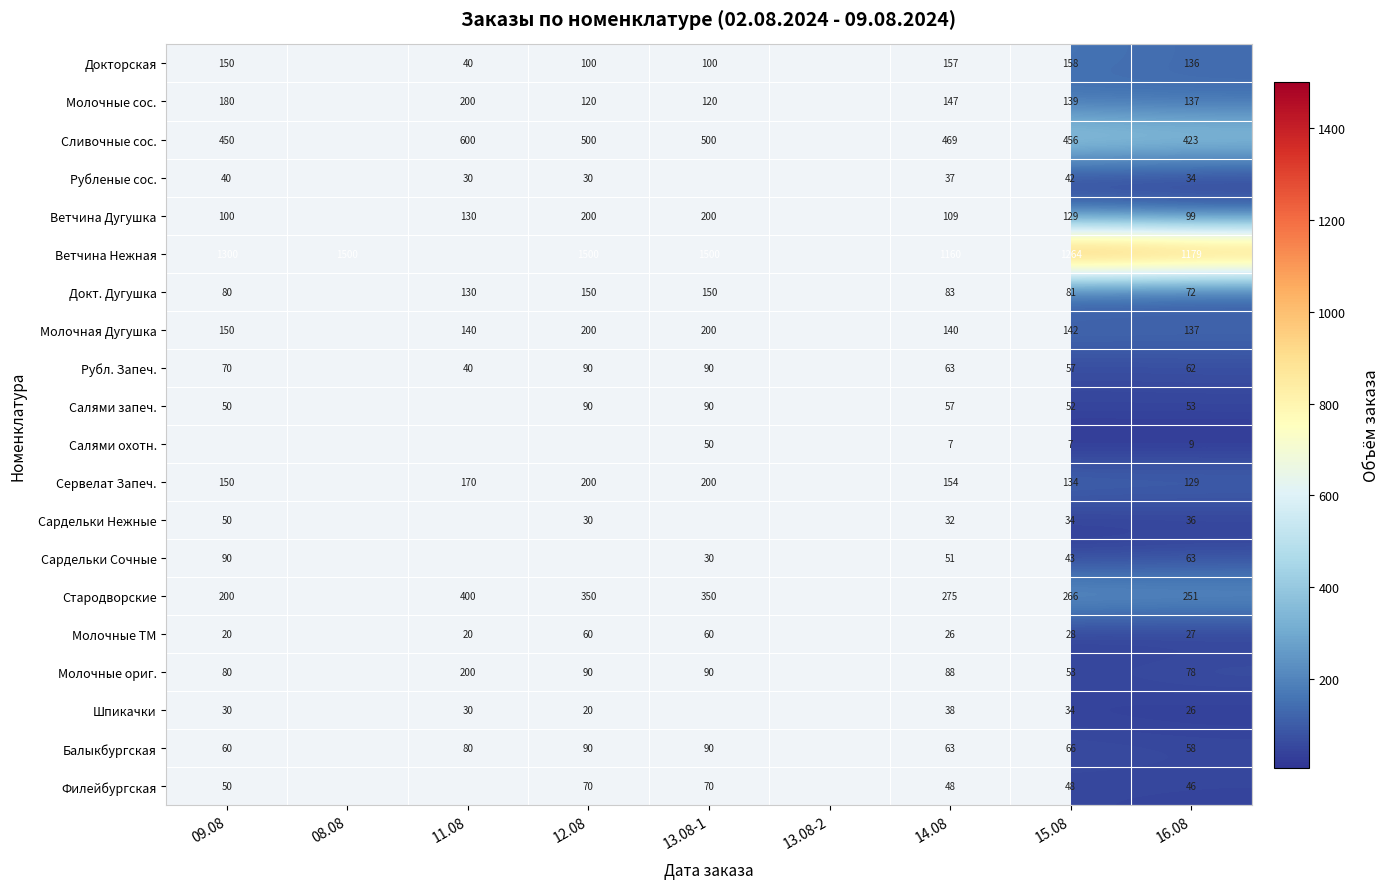

Between 15.08 and 16.08, which series saw the biggest shift?

Ветчина Нежная